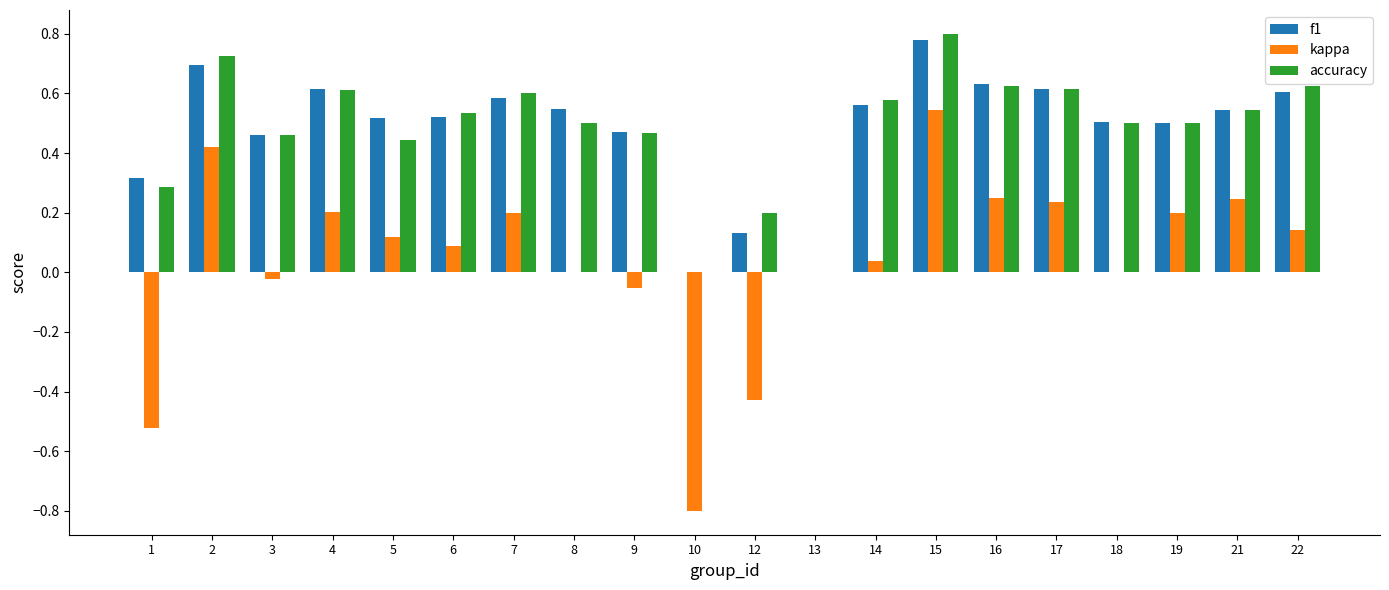

What is the sum of all f1 values?

9.6